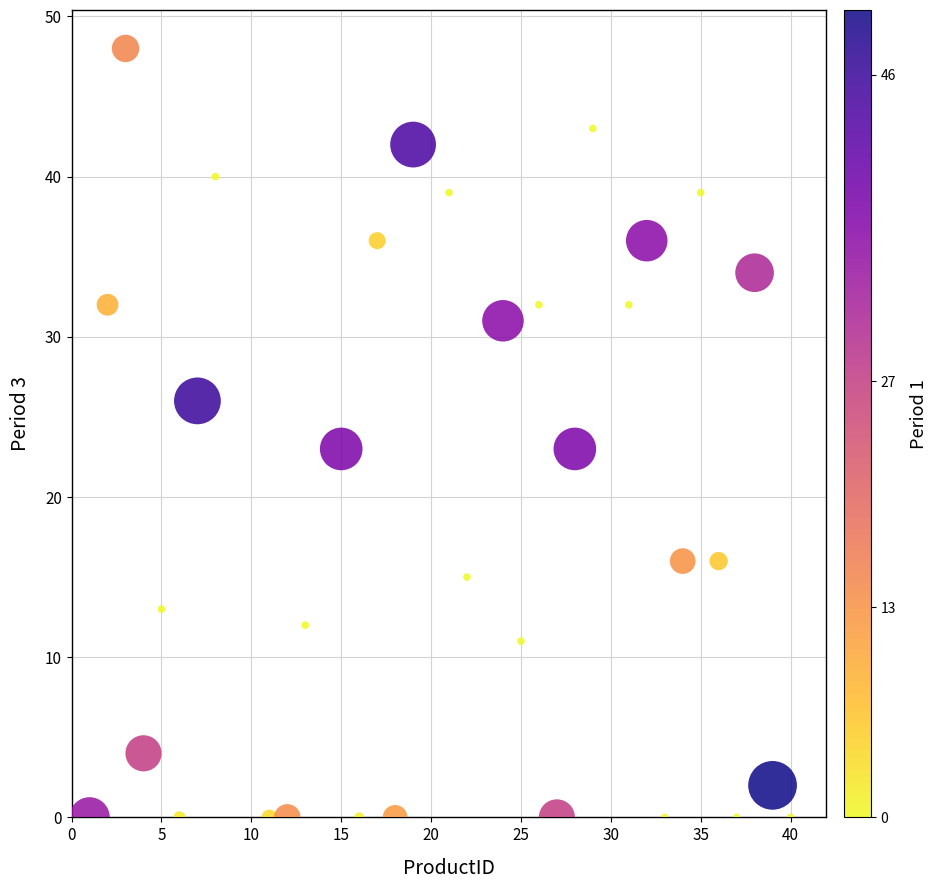

What is the range of X values (max minus min)?

39